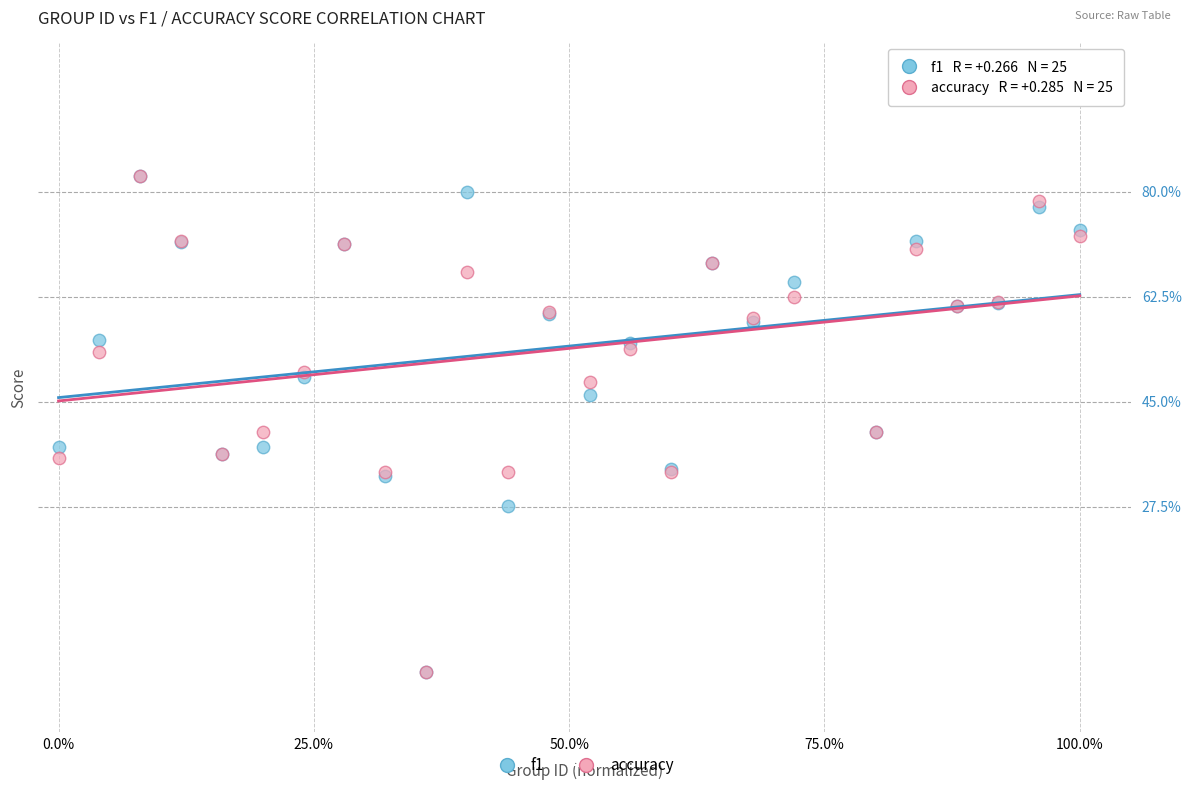

What are all the series names shown in the legend?

f1, accuracy